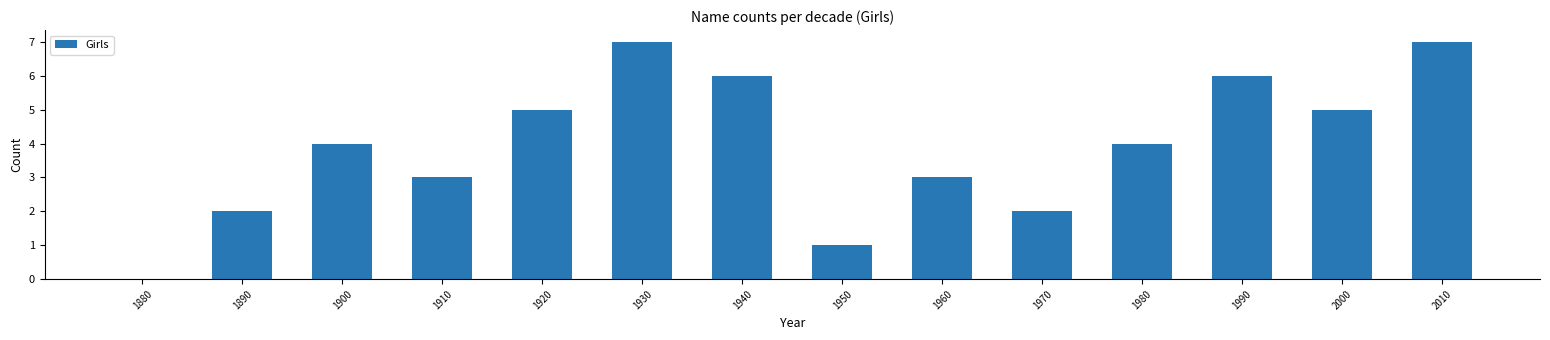

What is the change in value from 1880 to 1970?

+2